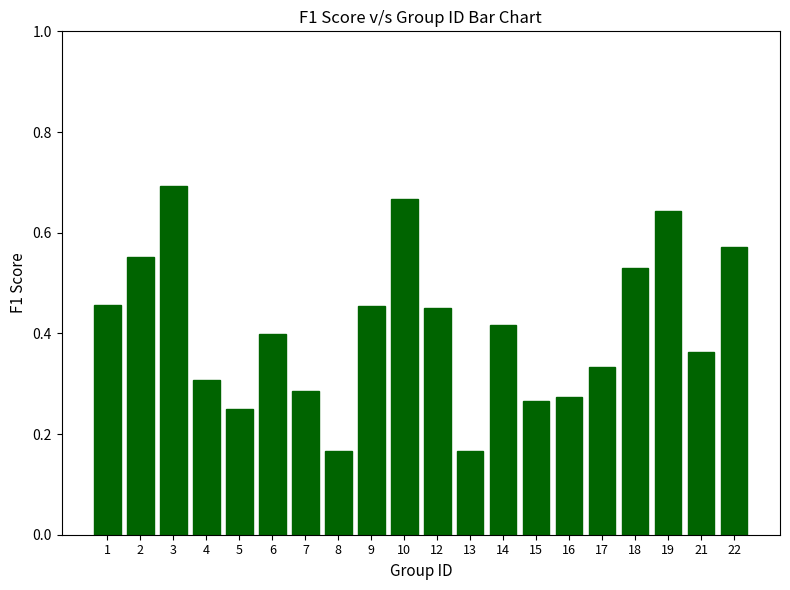

What is the sum of all values?

8.2